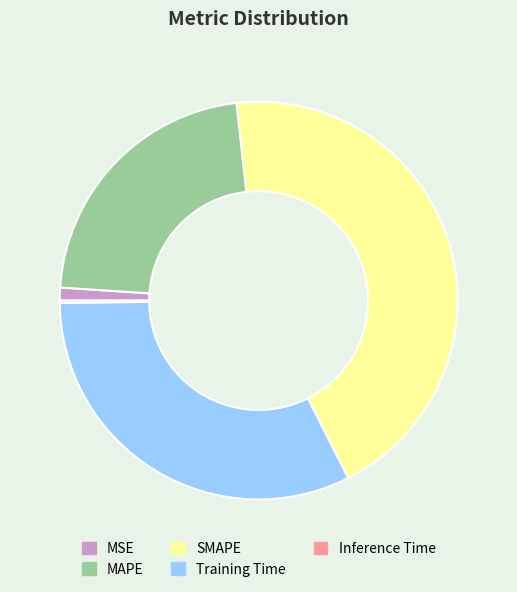

Is the sum of MSE and SMAPE greater than half?

No